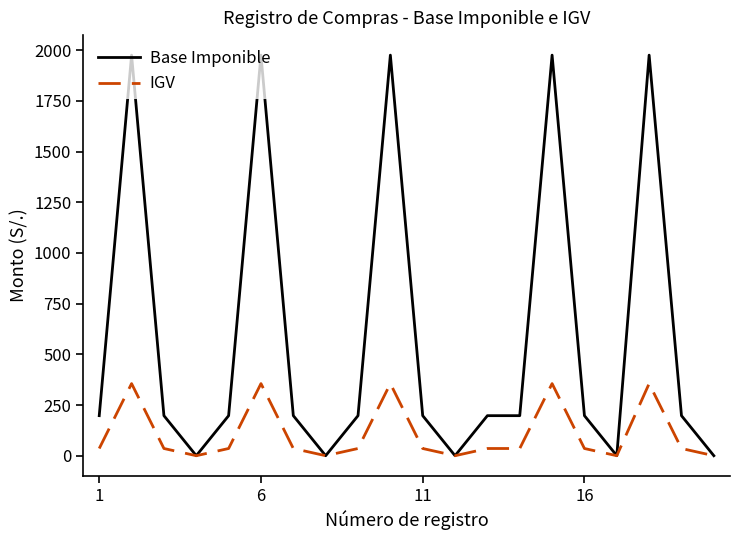

Which series has the largest range (max minus min)?

Base Imponible